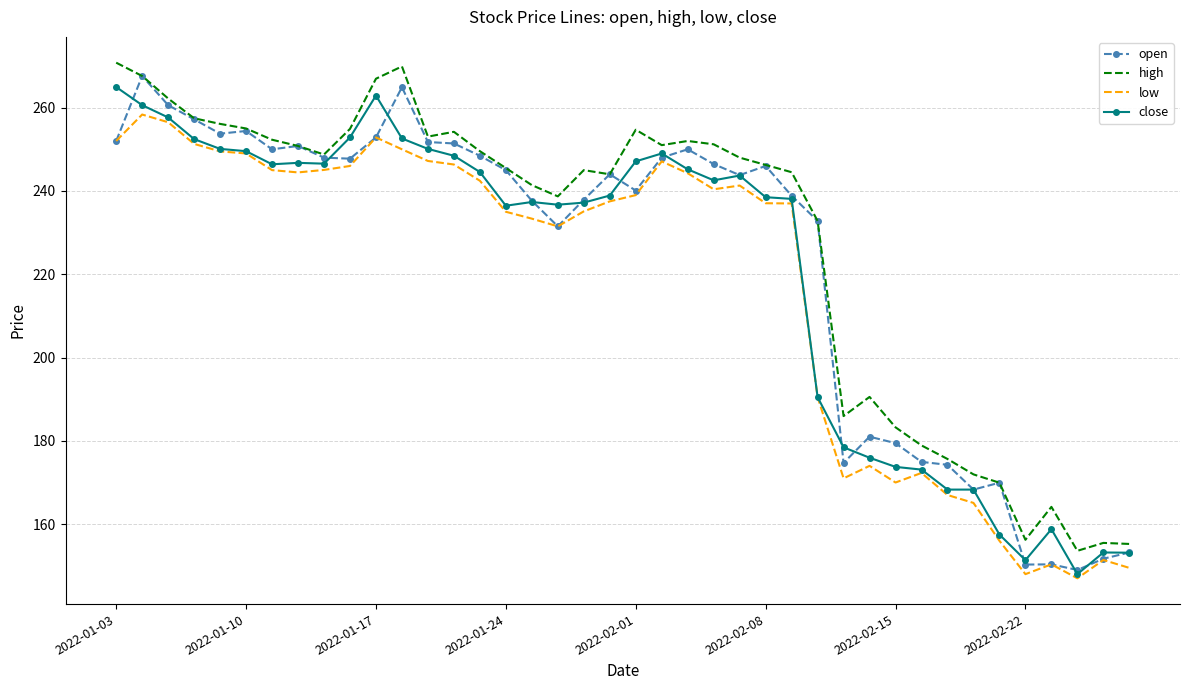

What is the maximum value shown in the chart?

270.8